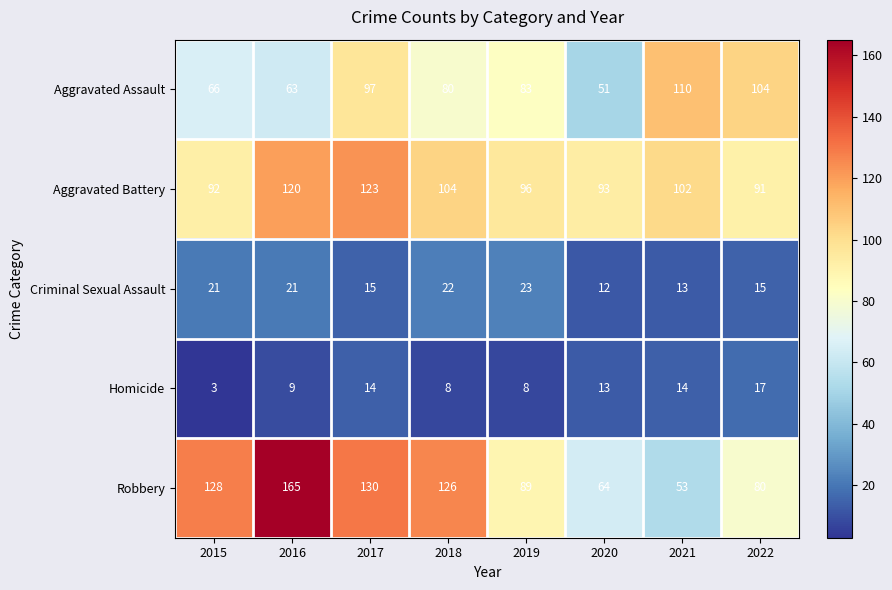

Rank the series by their maximum value, from lowest to highest.

Homicide, Criminal Sexual Assault, Aggravated Assault, Aggravated Battery, Robbery